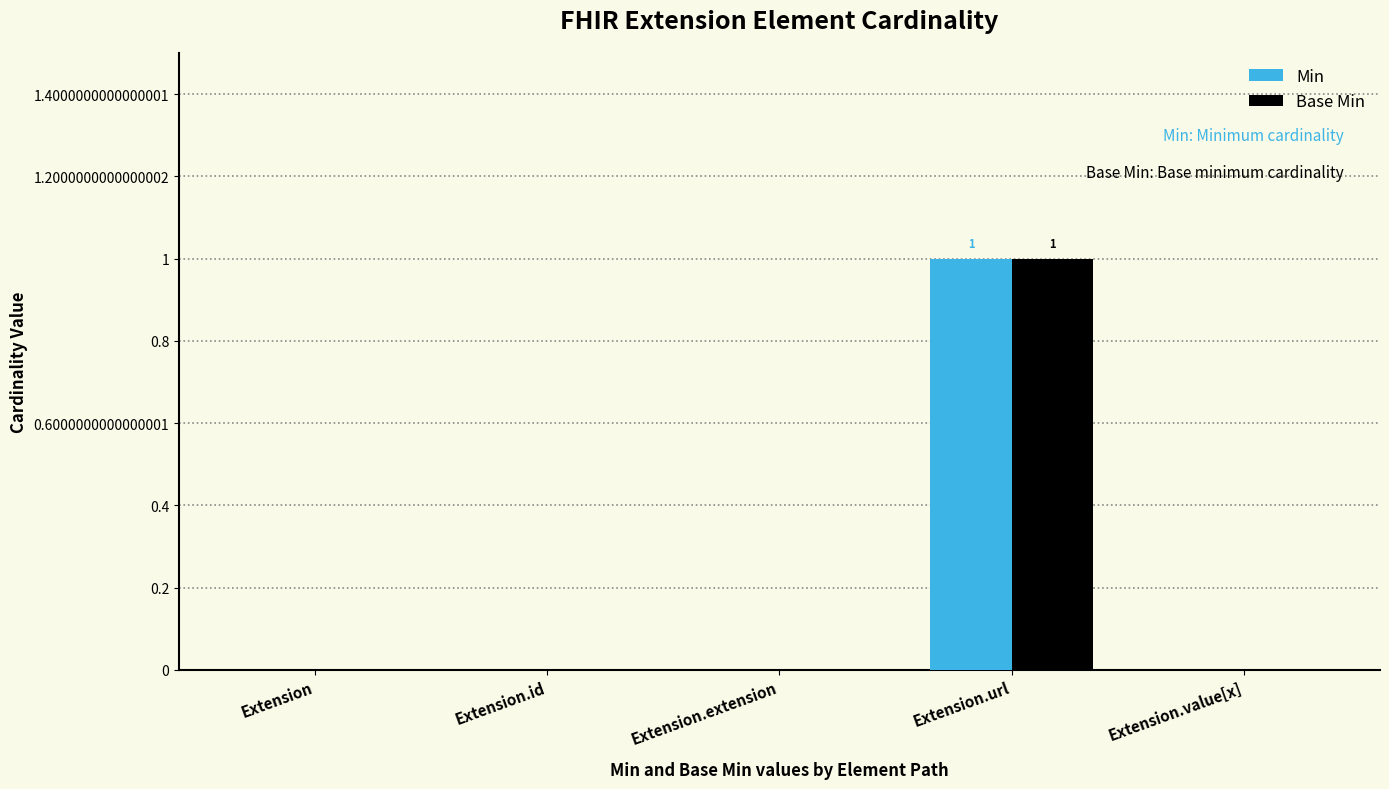

The value of Min at Extension.url is 1. True or false?

True